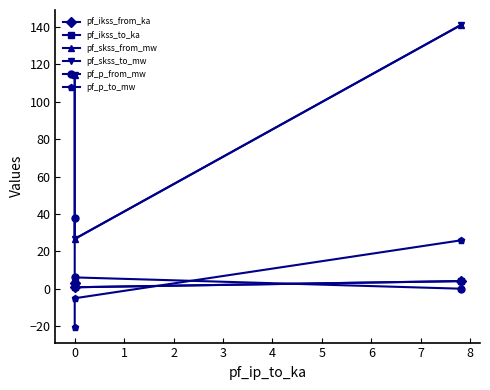

True or false: pf_skss_to_mw has a value of 57.4 at −1.

False